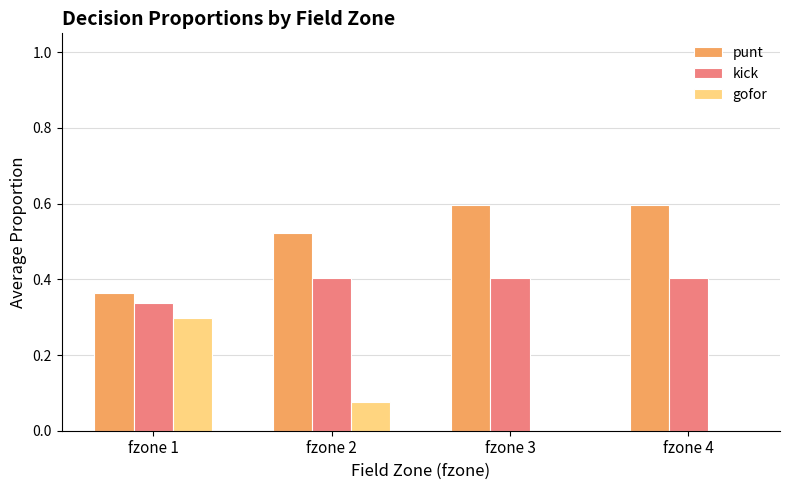

What is the total value across all series at fzone 3?

1.0